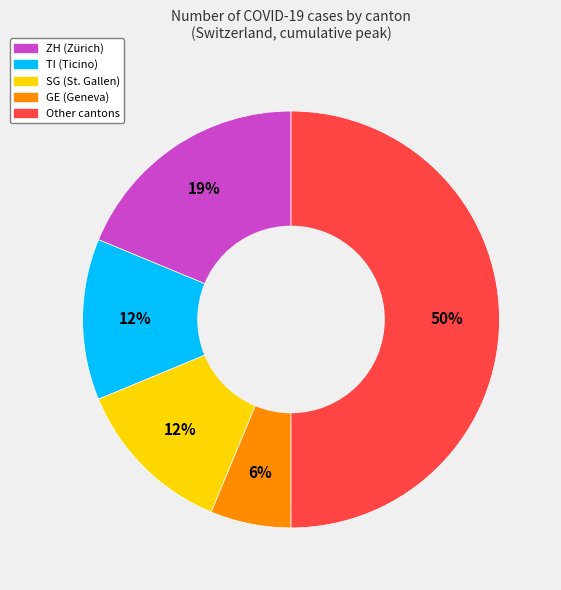

To the nearest percent, what is the difference between the largest and smallest slice percentages?

44%